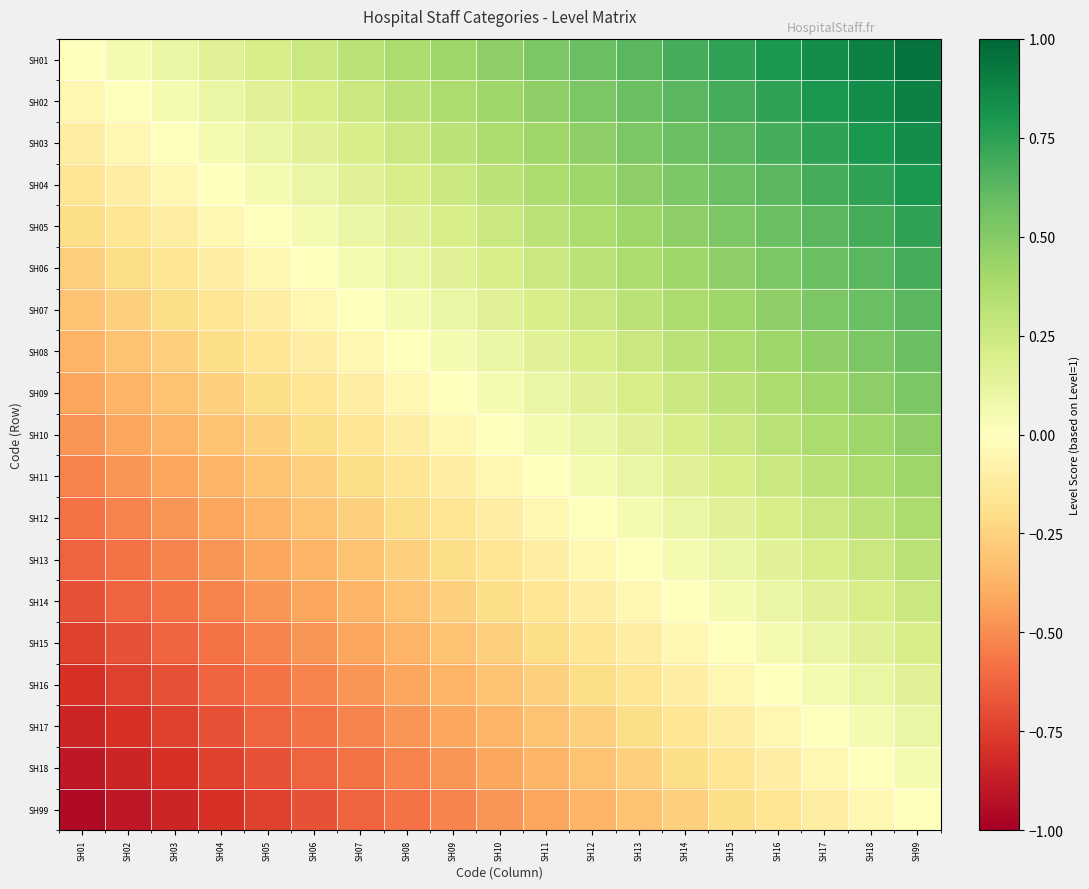

What is the total value across all series at SH03?

-7.0